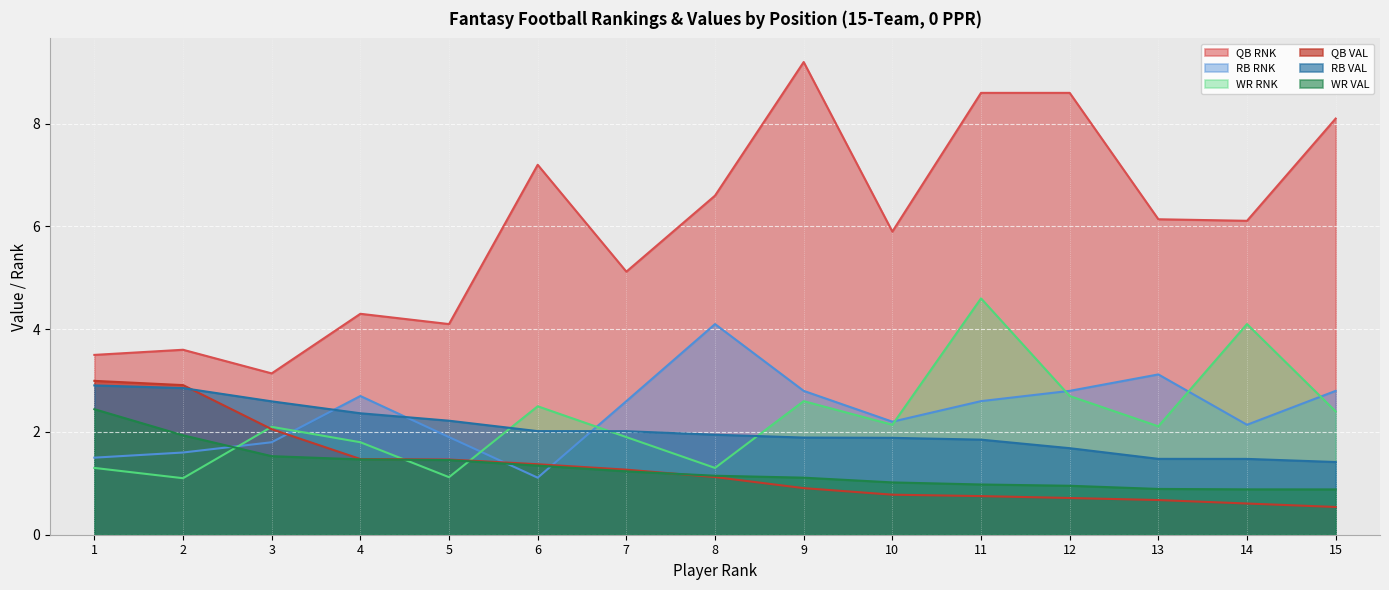

Is it true that QB RNK equals 5.1 at 7?

True